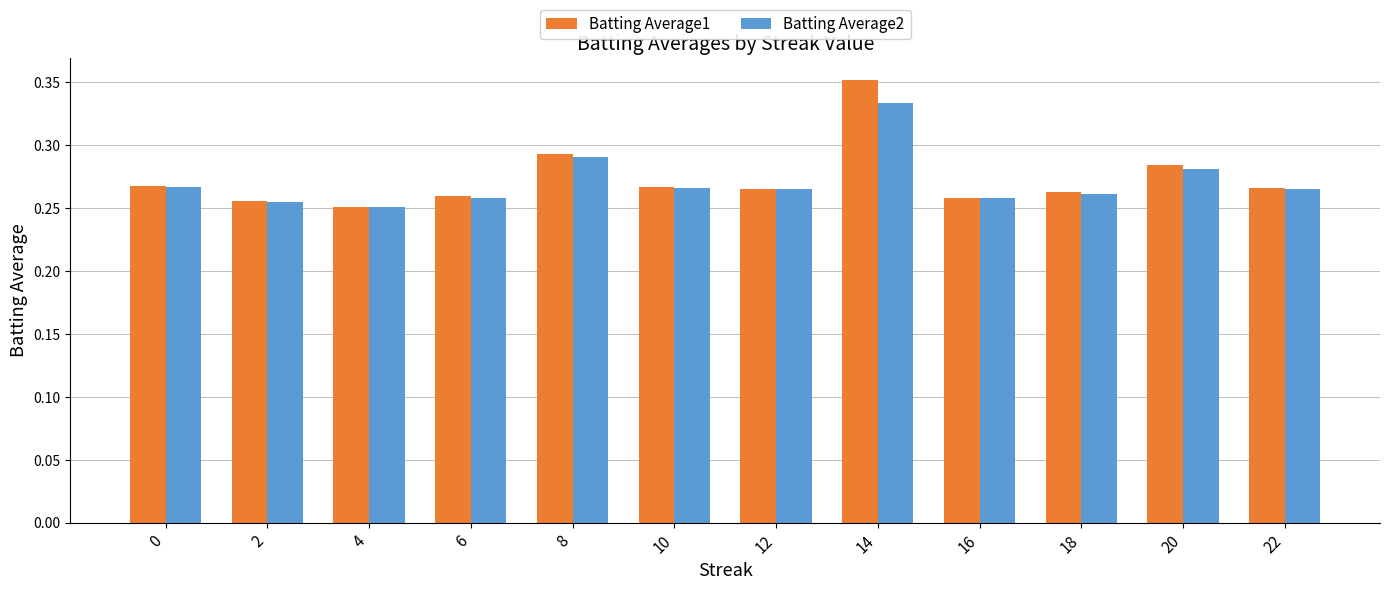

How many series are shown in this chart?

2